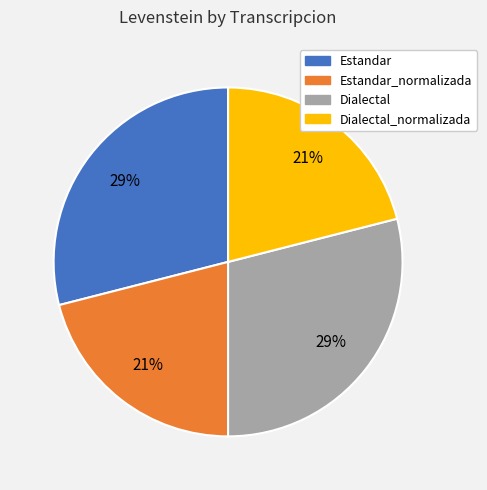

To the nearest percent, what portion does Dialectal represent?

29%